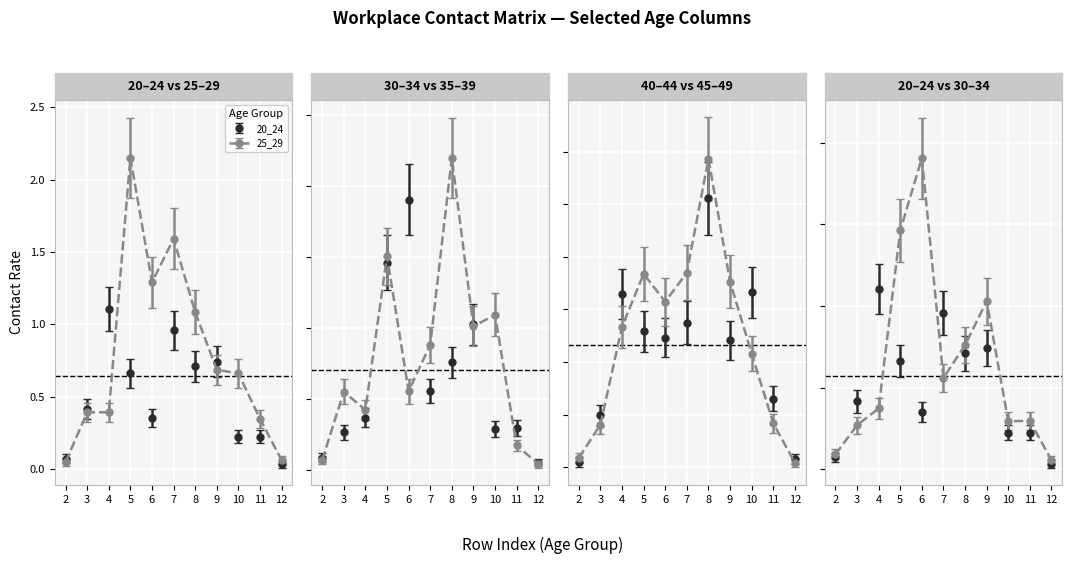

At which category does 45_49 reach its first local peak?

5